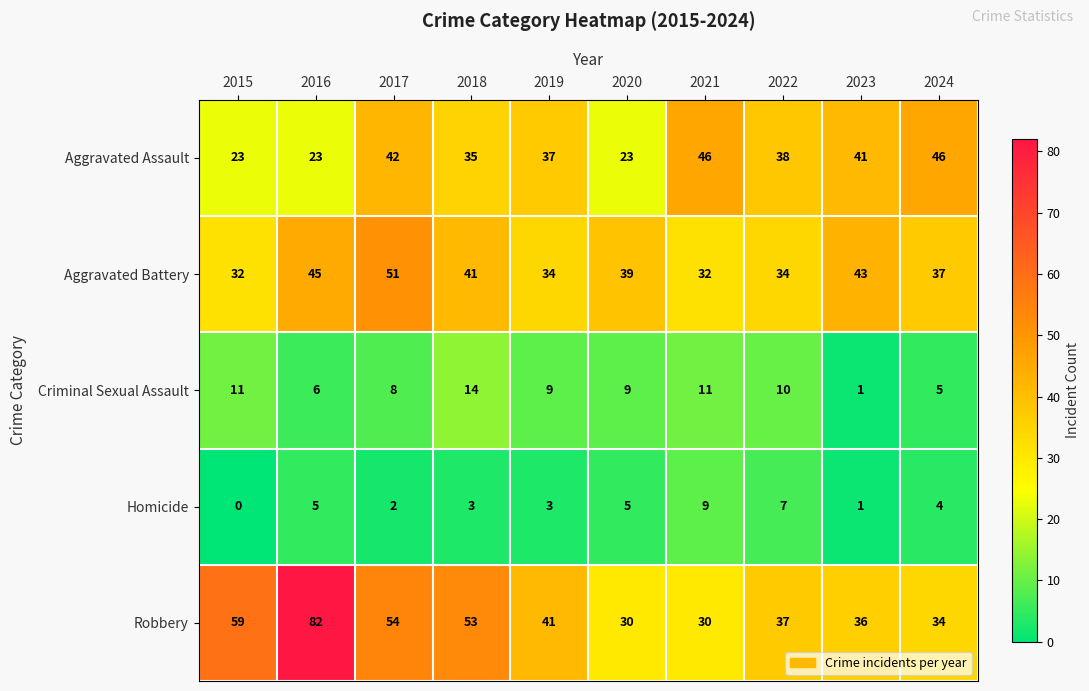

What is the difference between the Aggravated Battery values at 2018 and 2016?

4